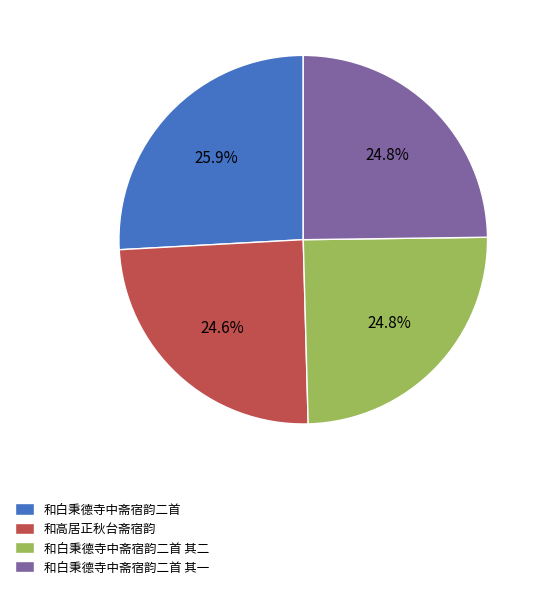

To the nearest percent, what percentage of the pie is 和白秉德寺中斋宿韵二首 其一?

25%